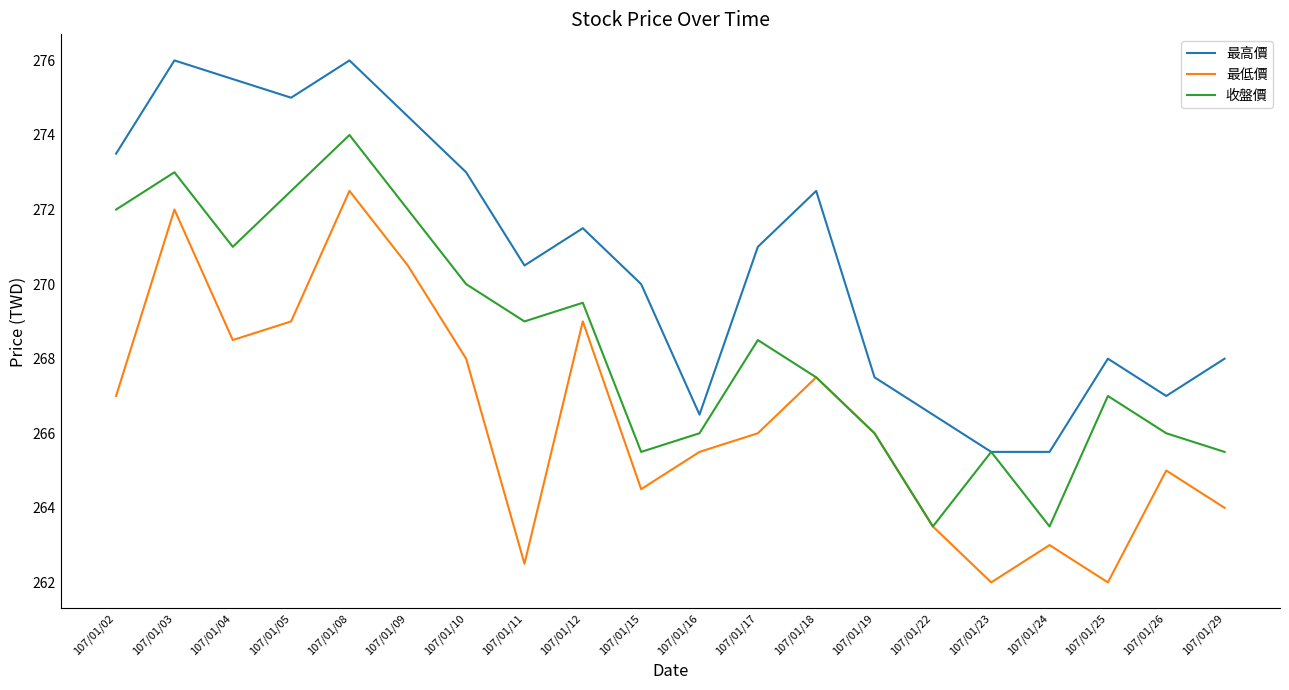

What is the difference between the highest and lowest values at 107/01/05?

6.0